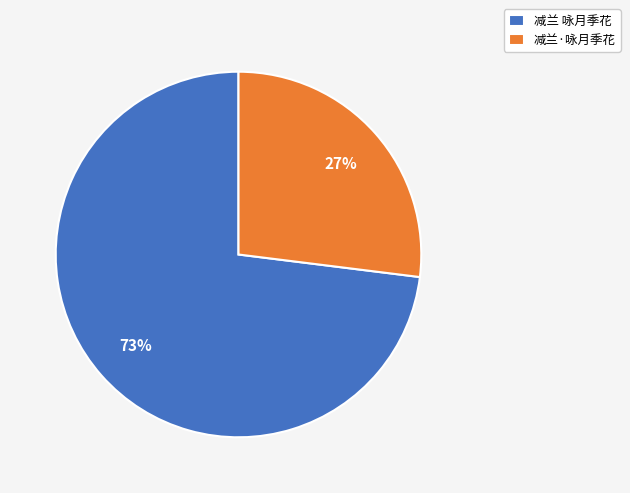

Does any single category account for the majority?

Yes